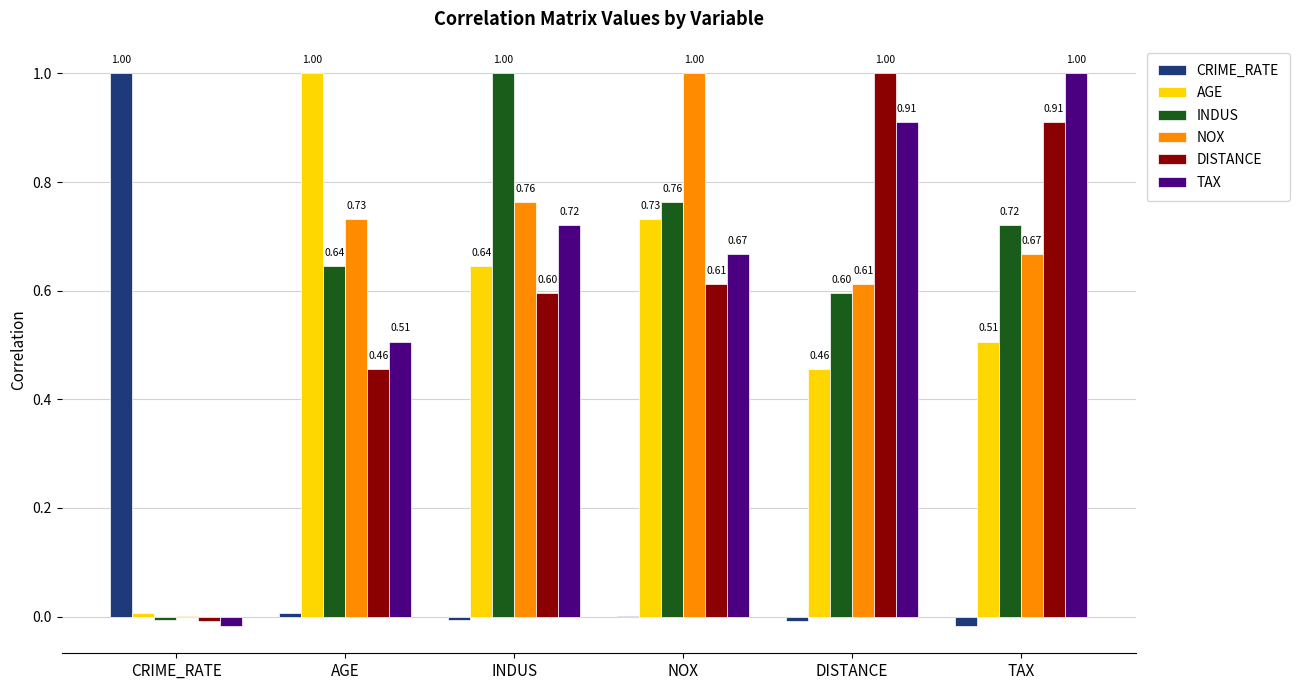

How many distinct data groups are displayed?

6